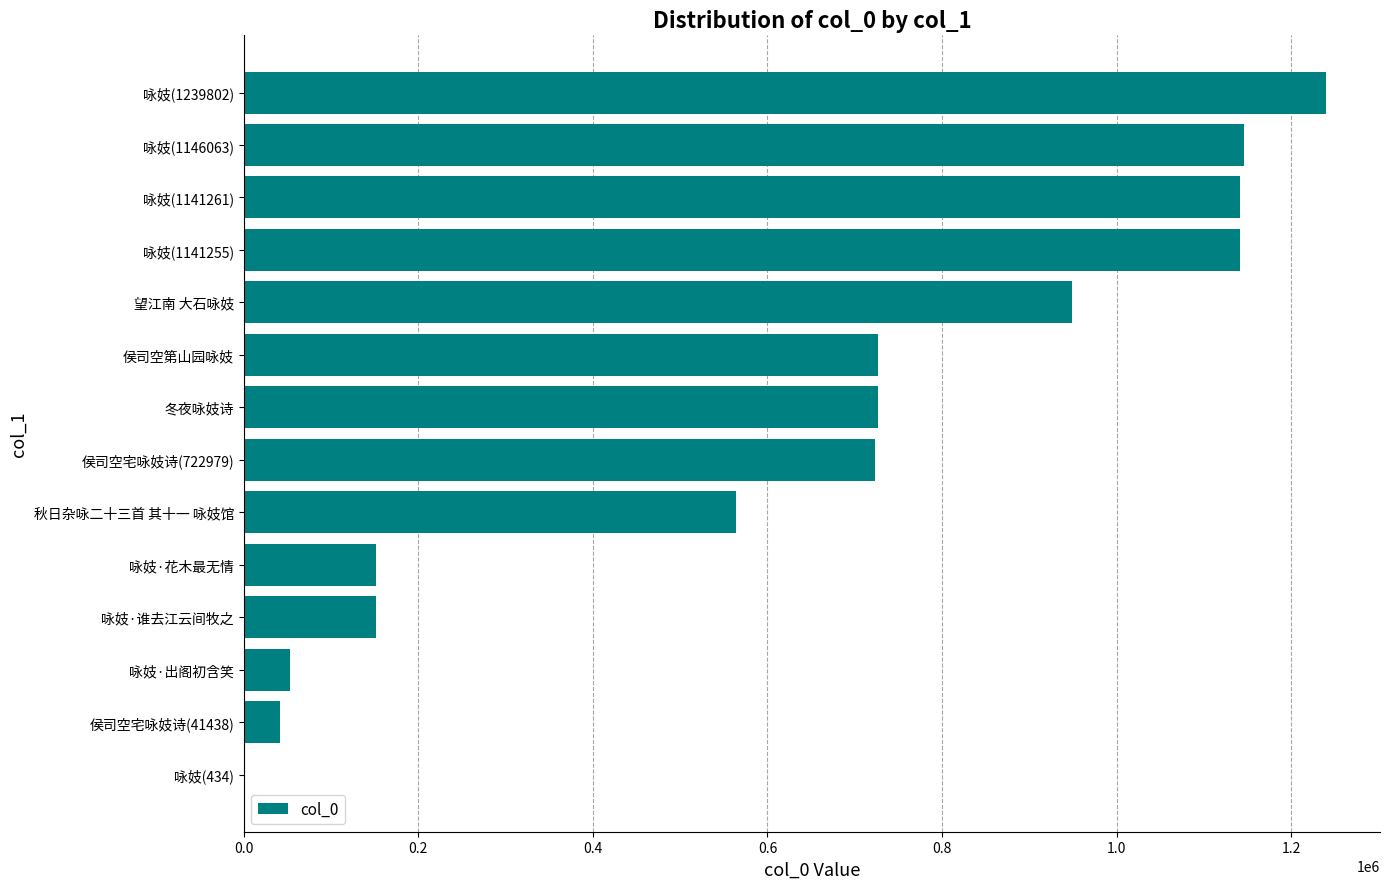

Which has a higher value, 咏妓(1146063) or 咏妓(1239802)?

咏妓(1239802)